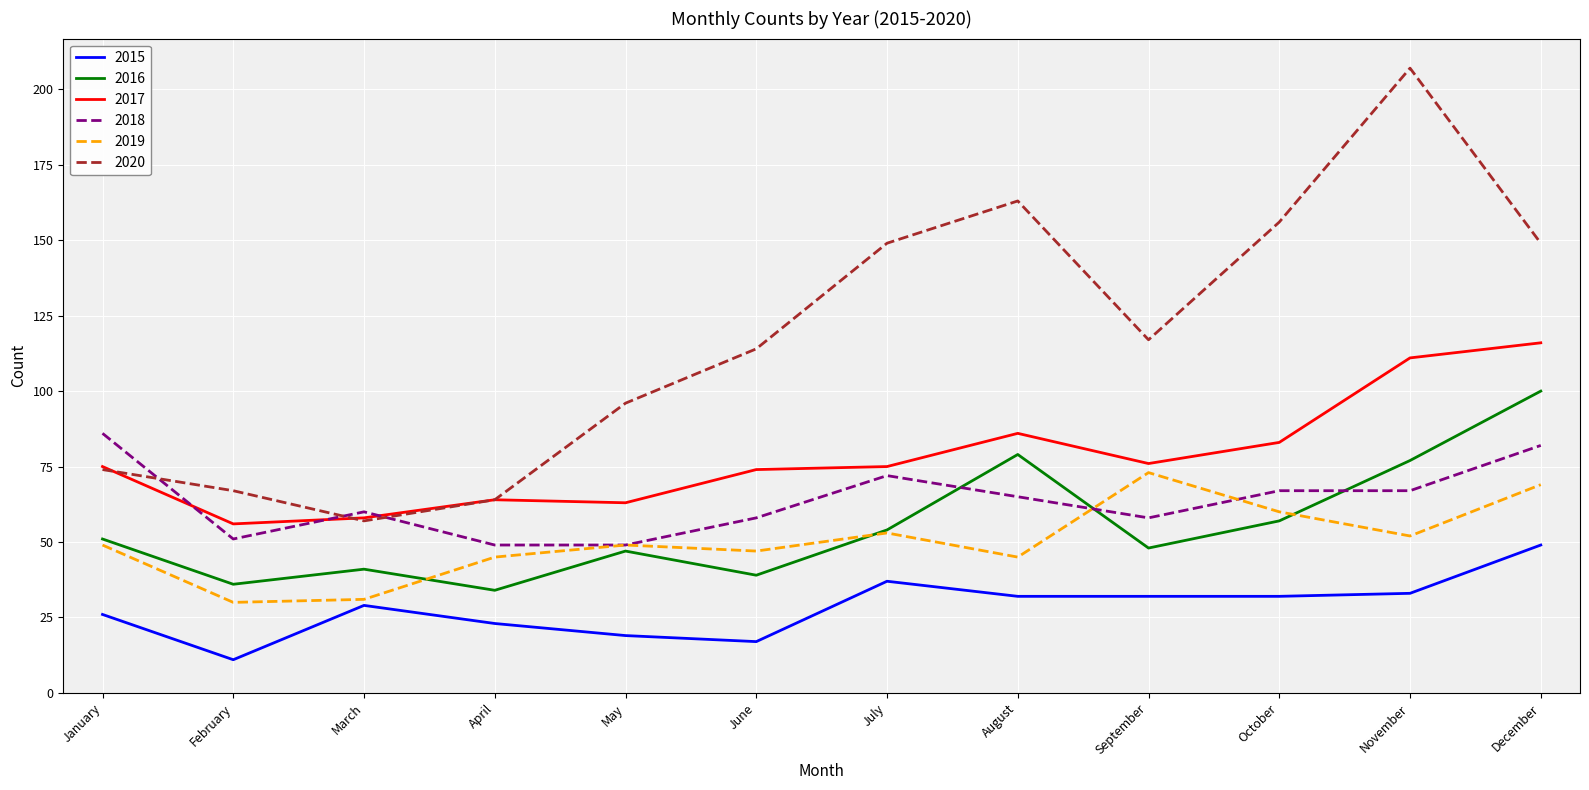

Reading right to left, list all the values displayed in this chart.

2015: December=49	November=33	October=32	September=32	August=32	July=37	June=17	May=19	April=23	March=29	February=11	January=26
2016: December=100	November=77	October=57	September=48	August=79	July=54	June=39	May=47	April=34	March=41	February=36	January=51
2017: December=116	November=111	October=83	September=76	August=86	July=75	June=74	May=63	April=64	March=58	February=56	January=75
2018: December=82	November=67	October=67	September=58	August=65	July=72	June=58	May=49	April=49	March=60	February=51	January=86
2019: December=69	November=52	October=60	September=73	August=45	July=53	June=47	May=49	April=45	March=31	February=30	January=49
2020: December=149	November=207	October=156	September=117	August=163	July=149	June=114	May=96	April=64	March=57	February=67	January=74